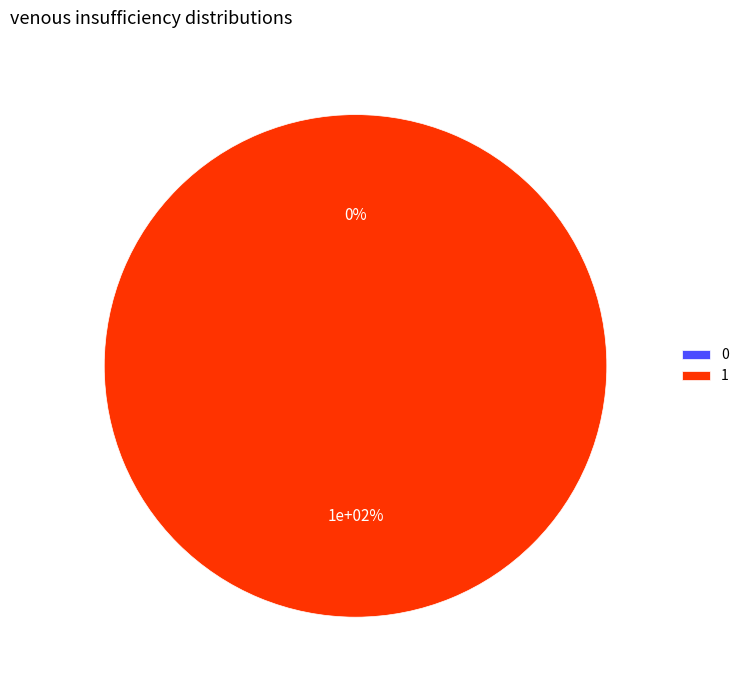

To the nearest percent, what is the combined percentage of 0 and 1?

100%